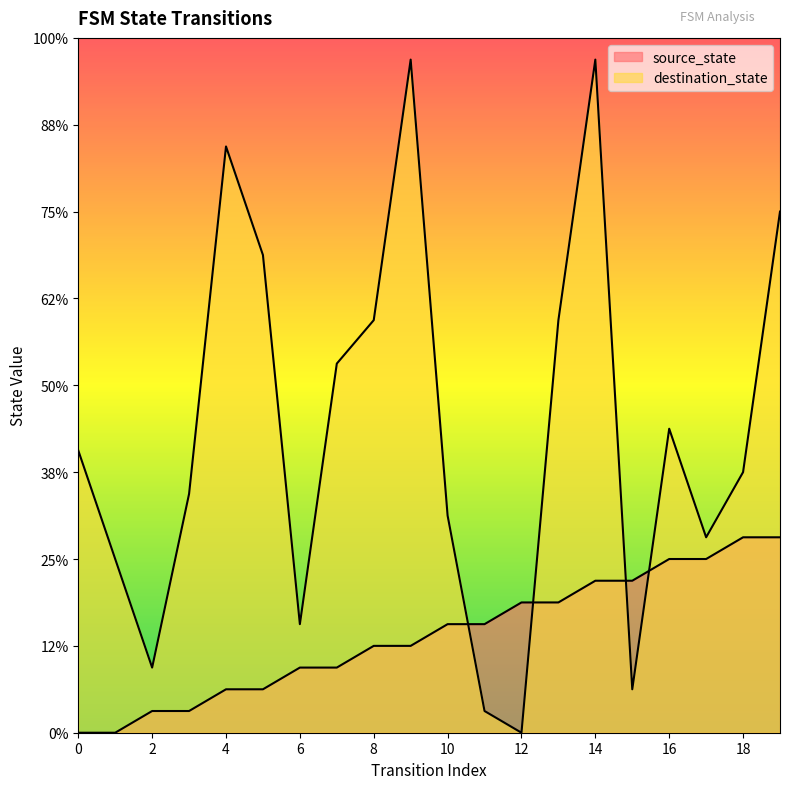

Does the chart display data point markers on the line(s)?

No